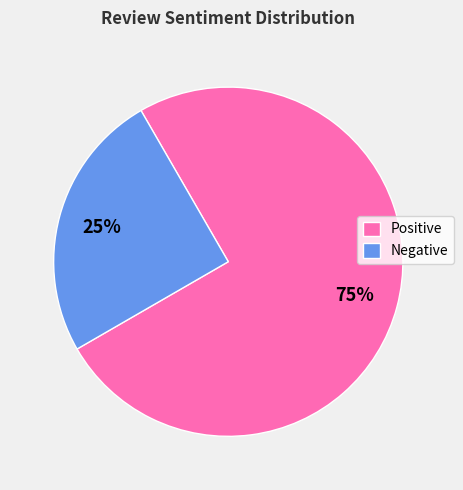

To the nearest percent, what is the combined percentage of Positive and Negative?

100%